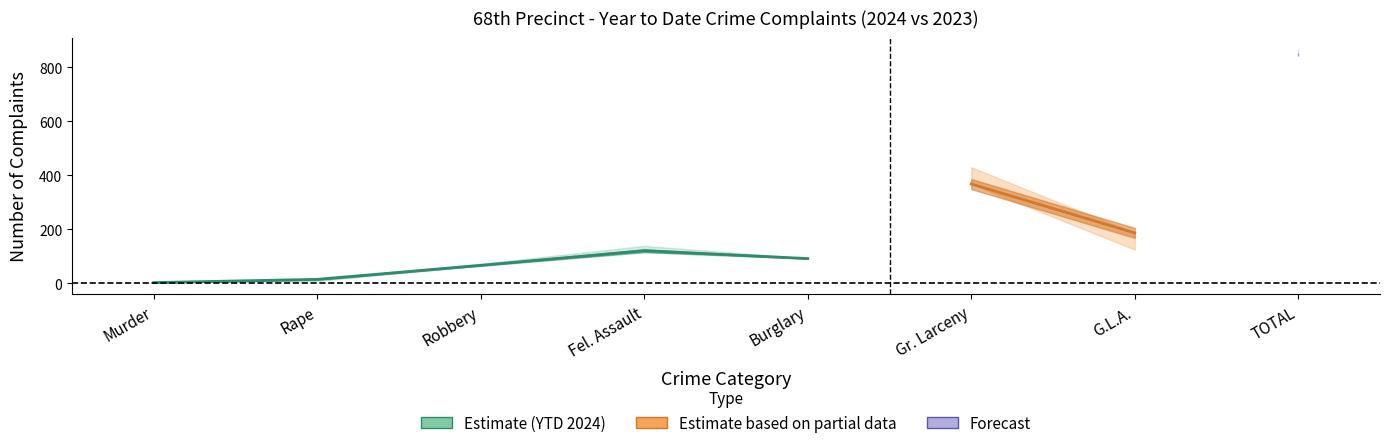

Is the value of YTD 2023 at Robbery greater than the value of YTD 2024 at G.L.A.?

No